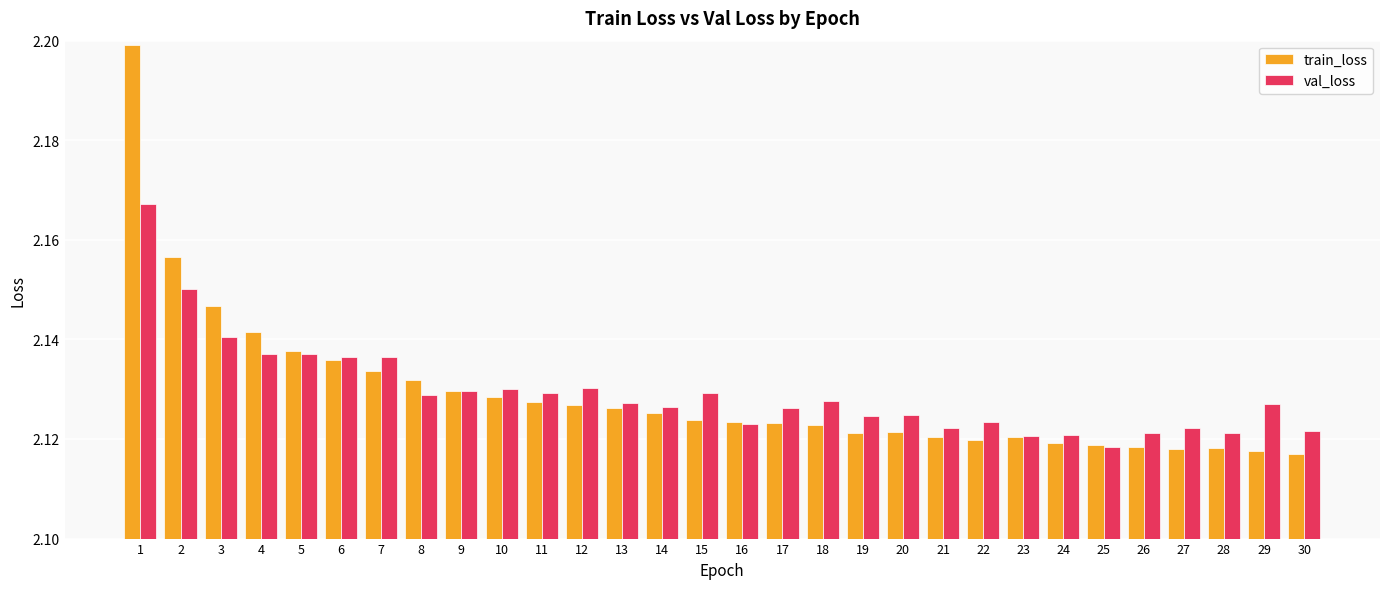

How many train_loss values are between 2 and 3?

30